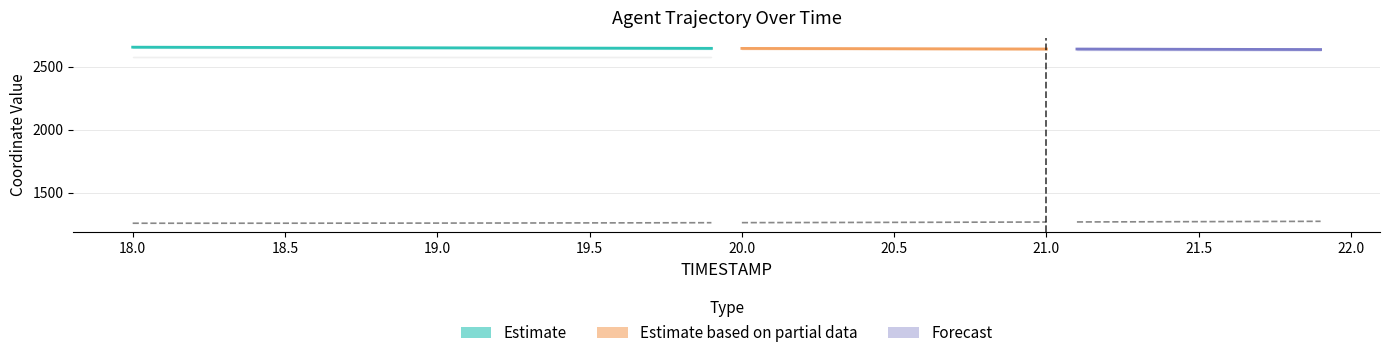

What is the average value of the Y series?

1263.3